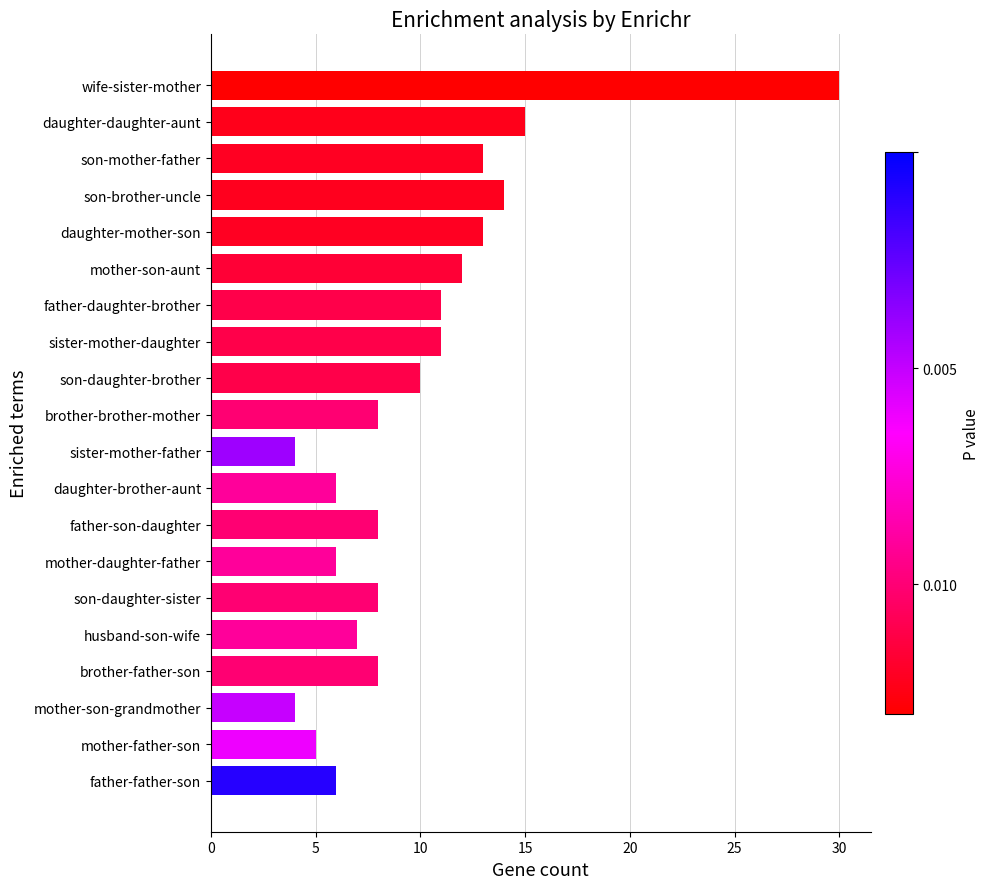

What is the change in value from mother-son-grandmother to father-father-son?

+2